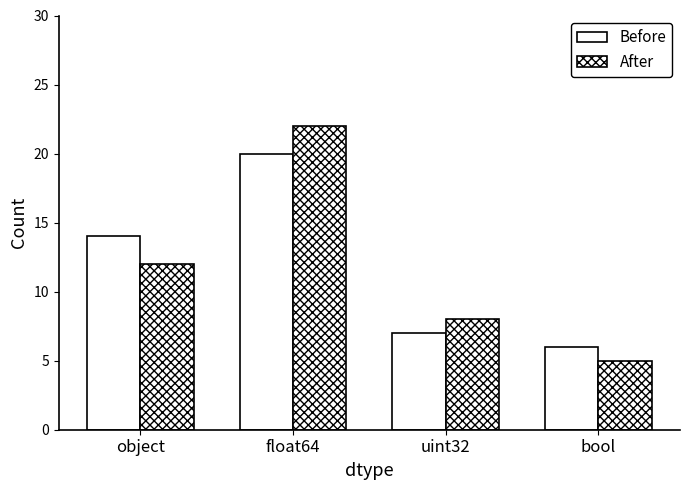

What is the difference between the second highest and minimum values in the Before series?

8